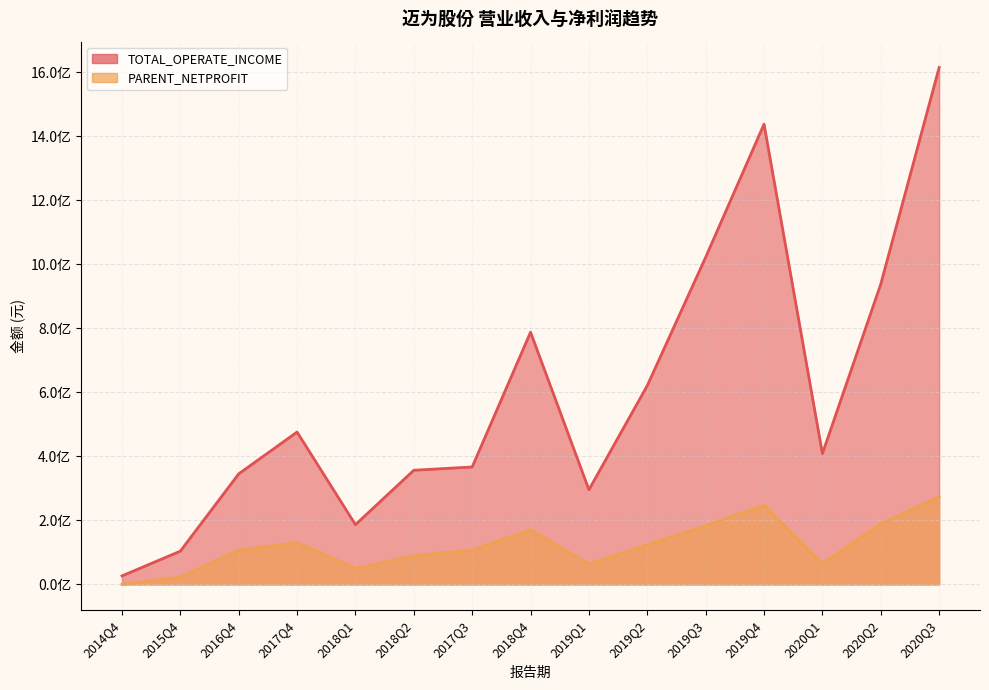

Which has a higher value, 2014Q4 or 2018Q2?

2018Q2